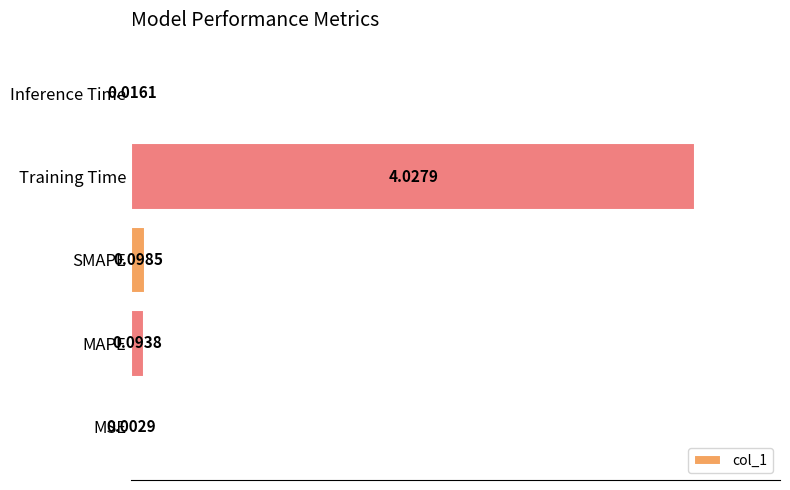

What is the sum of all values?

4.2